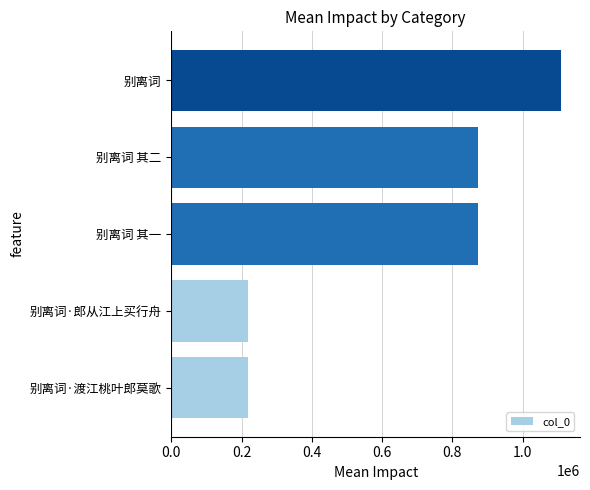

The value at 别离词 其一 is 872250. True or false?

True